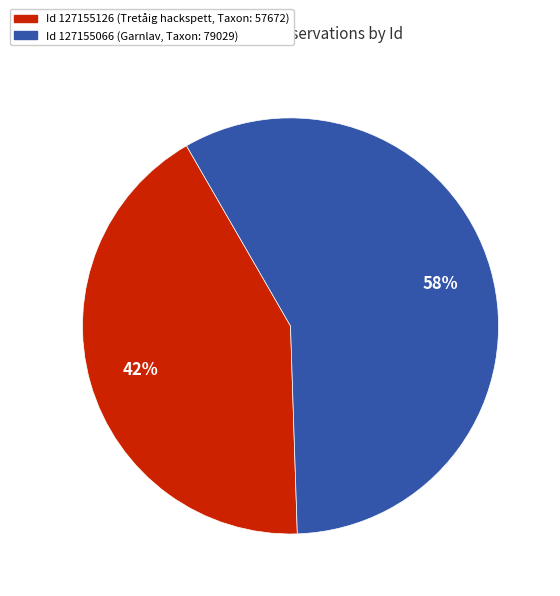

How many slices are in this pie chart?

2